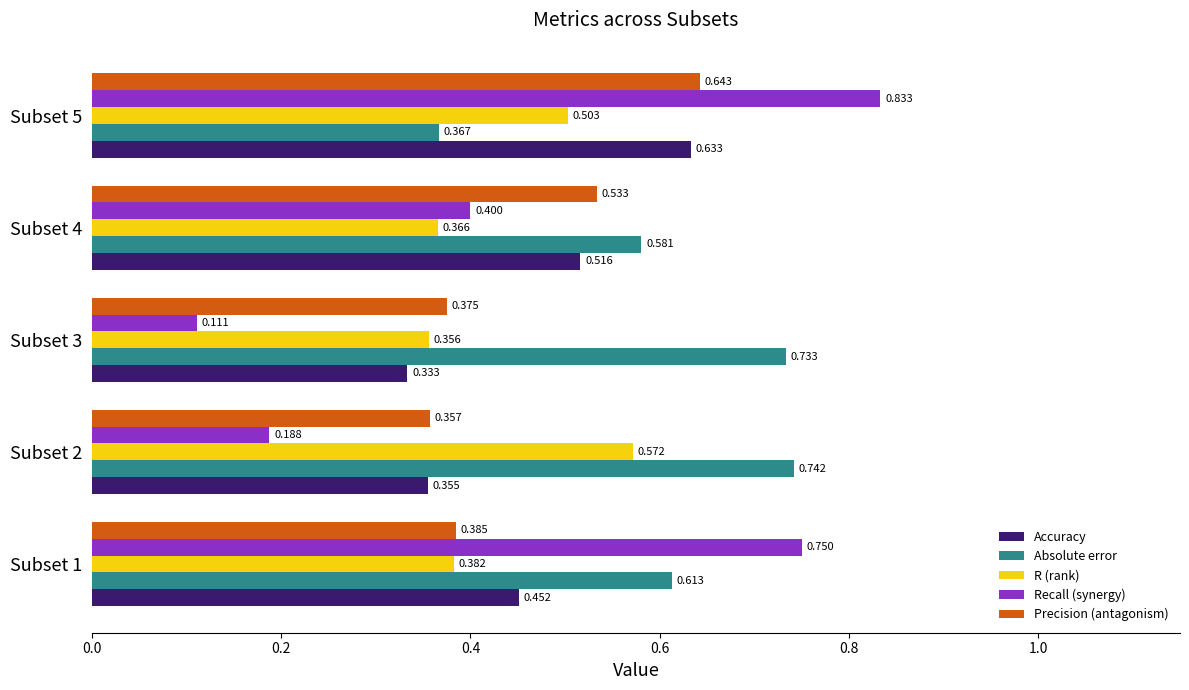

List the series in order of their peak value, lowest first.

R (rank), Accuracy, Precision (antagonism), Absolute error, Recall (synergy)